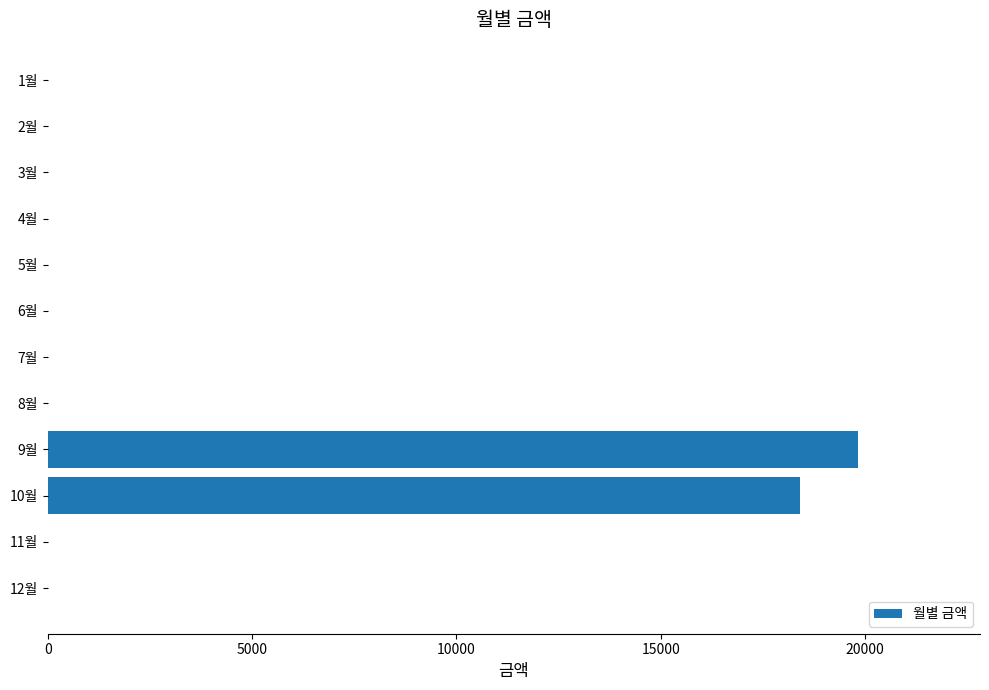

Are the bars horizontal?

Yes